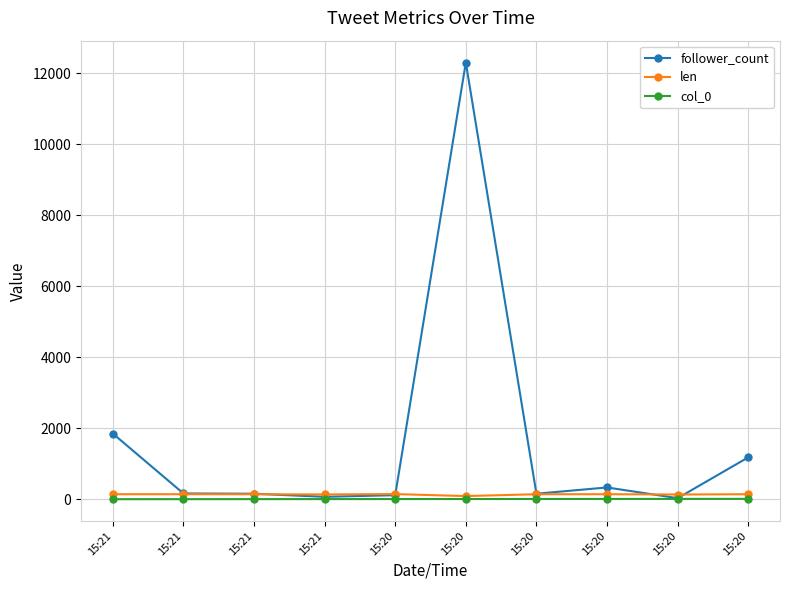

Rank the series at 15:21 from lowest to highest value.

col_0, len, follower_count